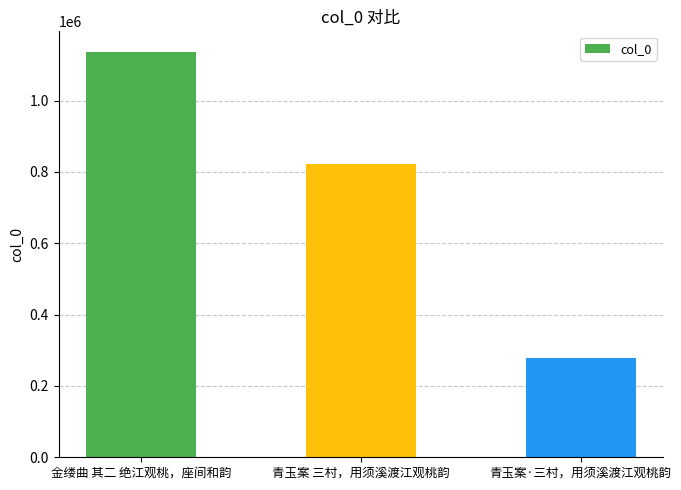

The chart shows a value of 822640 at 青玉案 三村，用须溪渡江观桃韵. True or false?

True